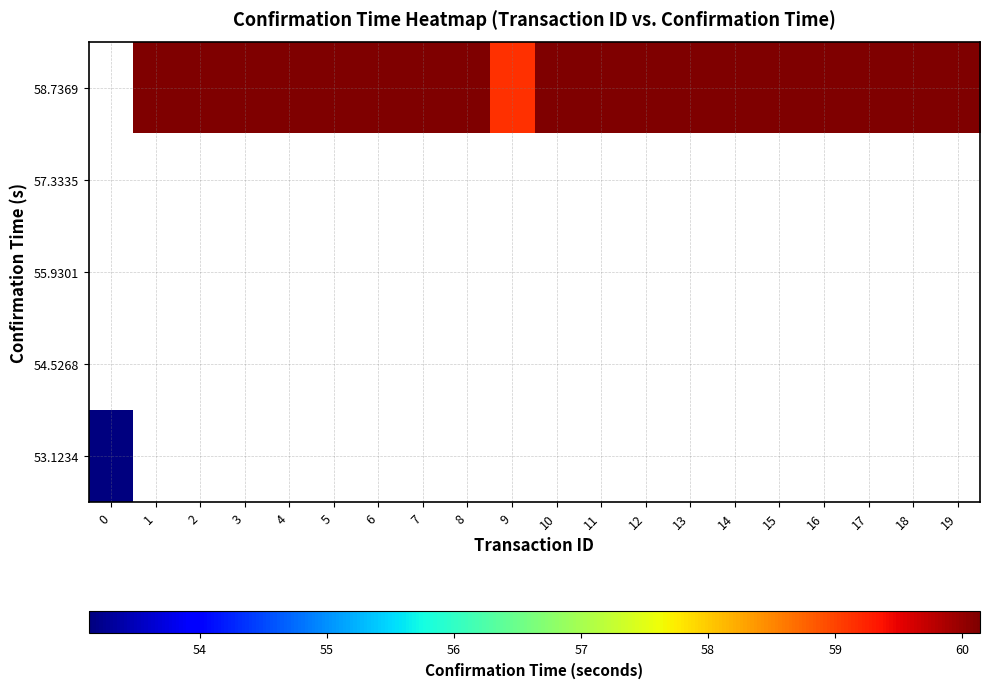

What is the total value across all series at 19?

60.1